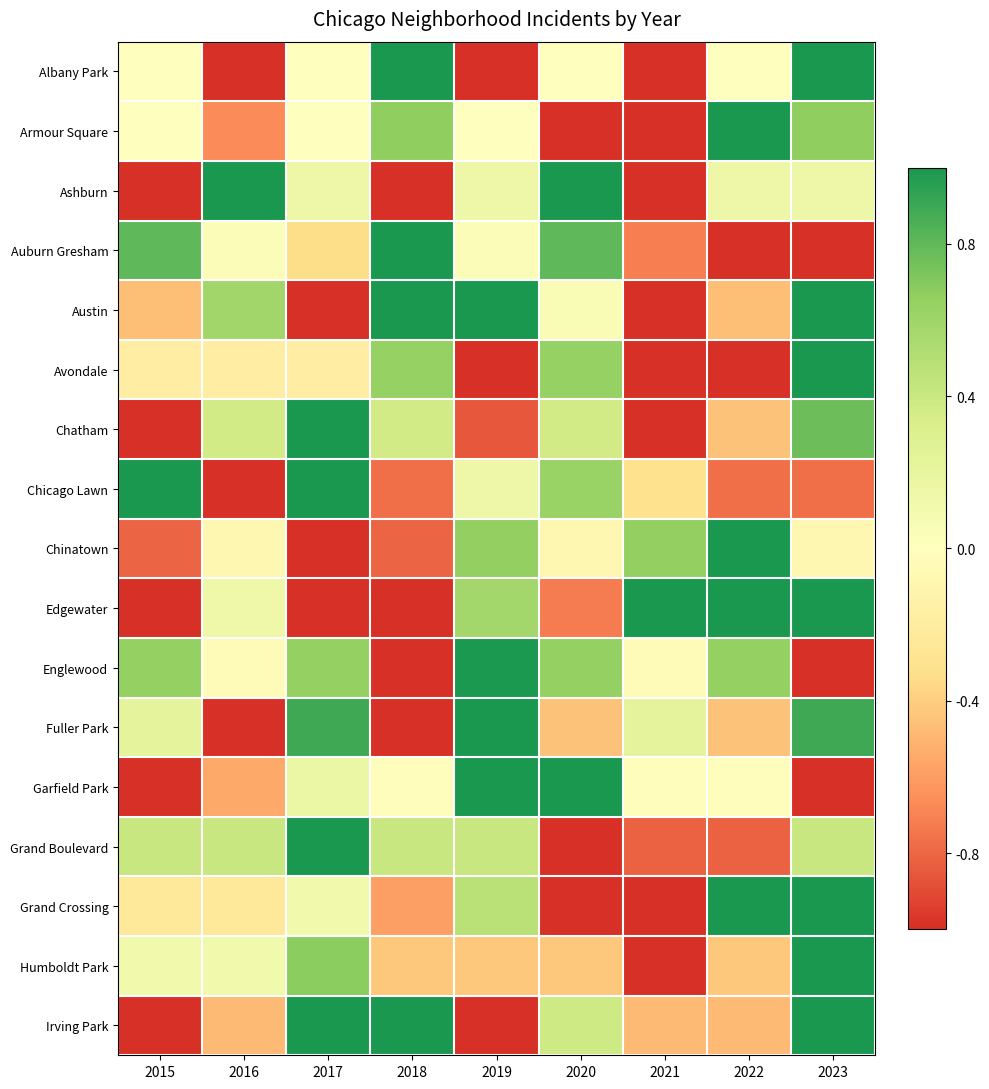

What is the difference between the highest and lowest values at 2019?

3.1